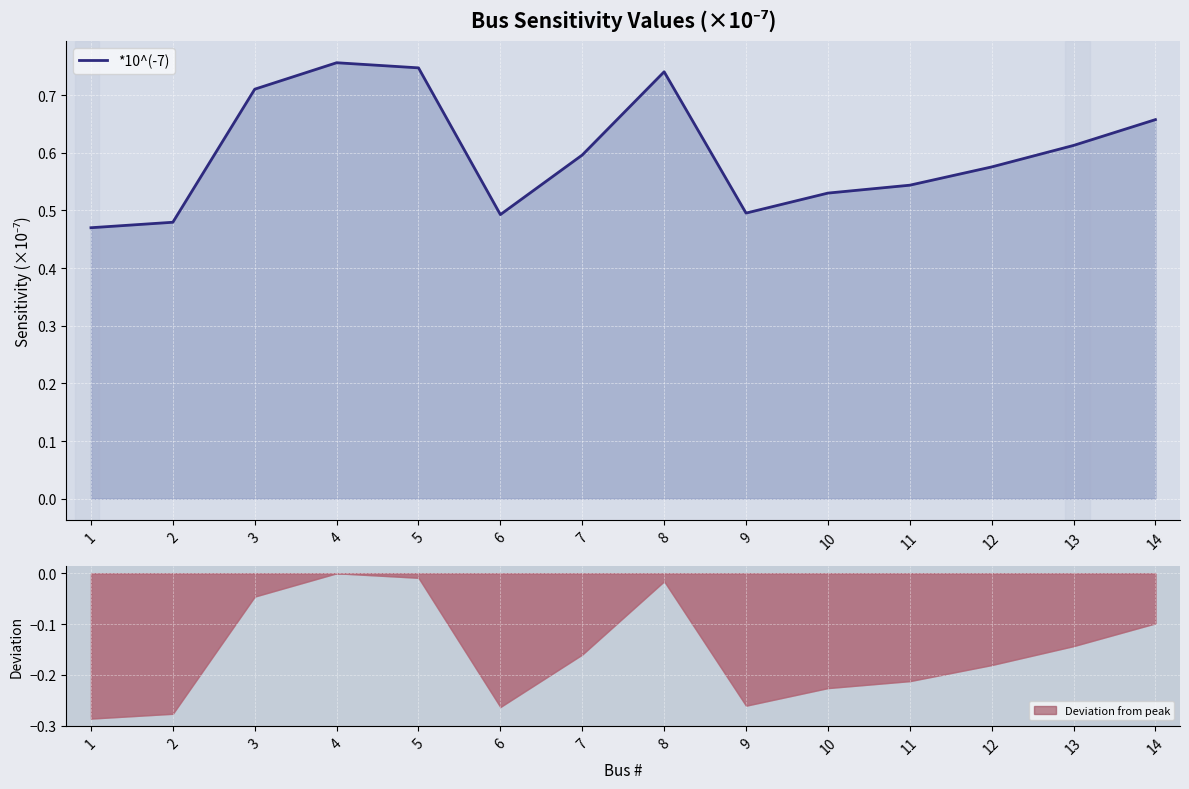

What is the sum of the values at 7 and 2?

1.1